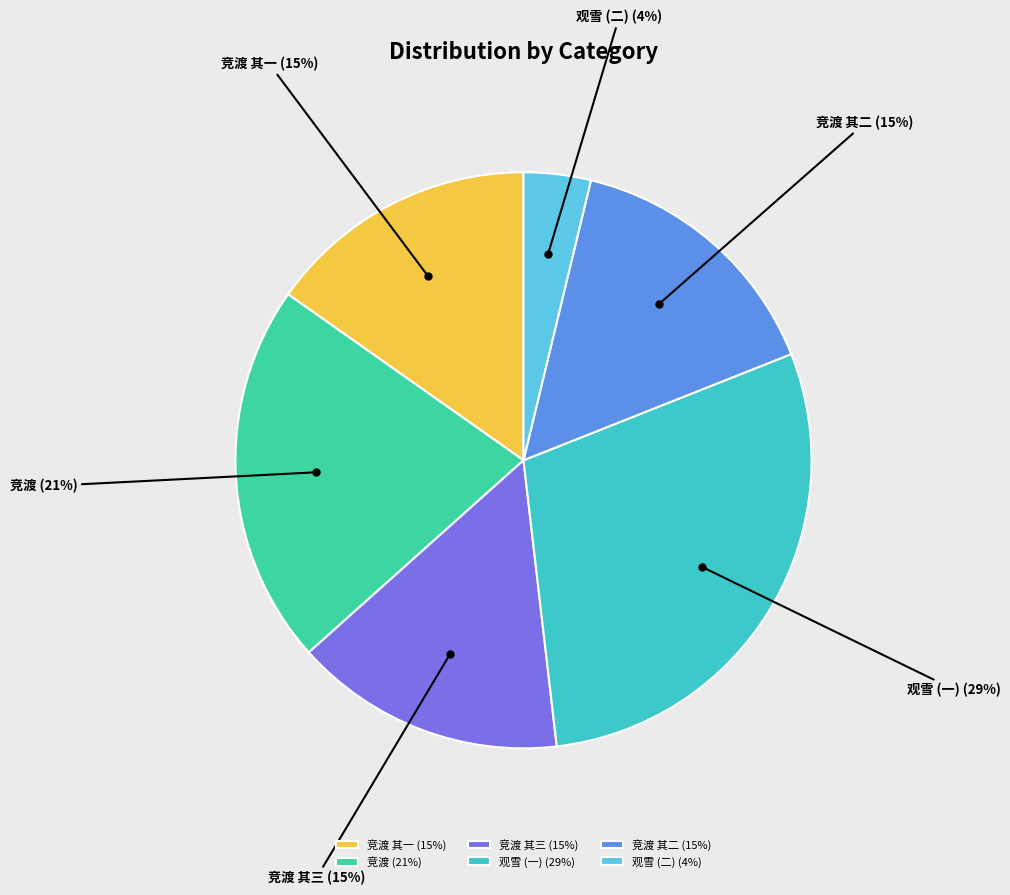

Is there any slice that represents more than half of the pie?

No